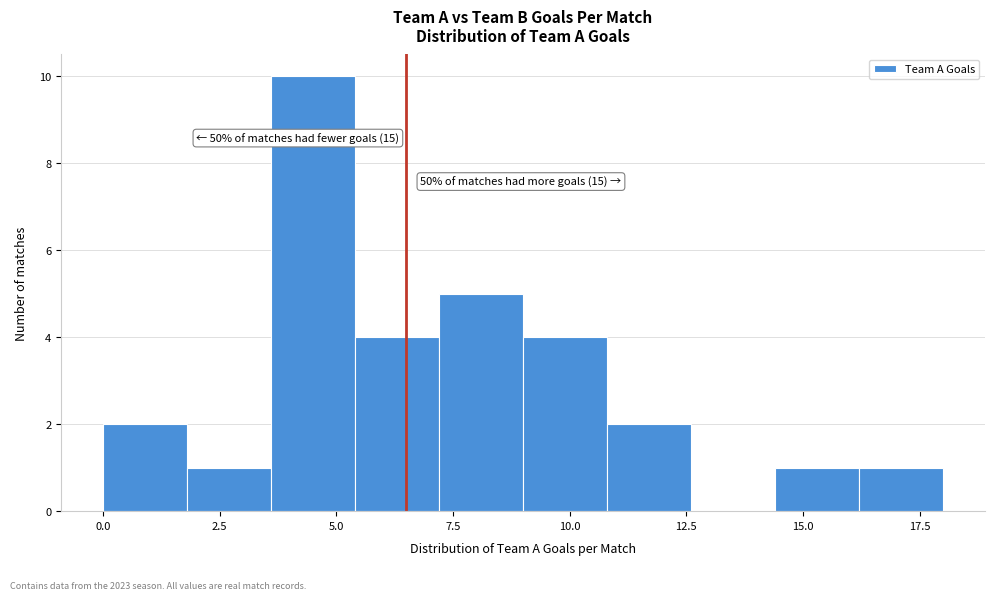

Read against the x-axis, roughly where is the centre of the tallest bar?

4.5